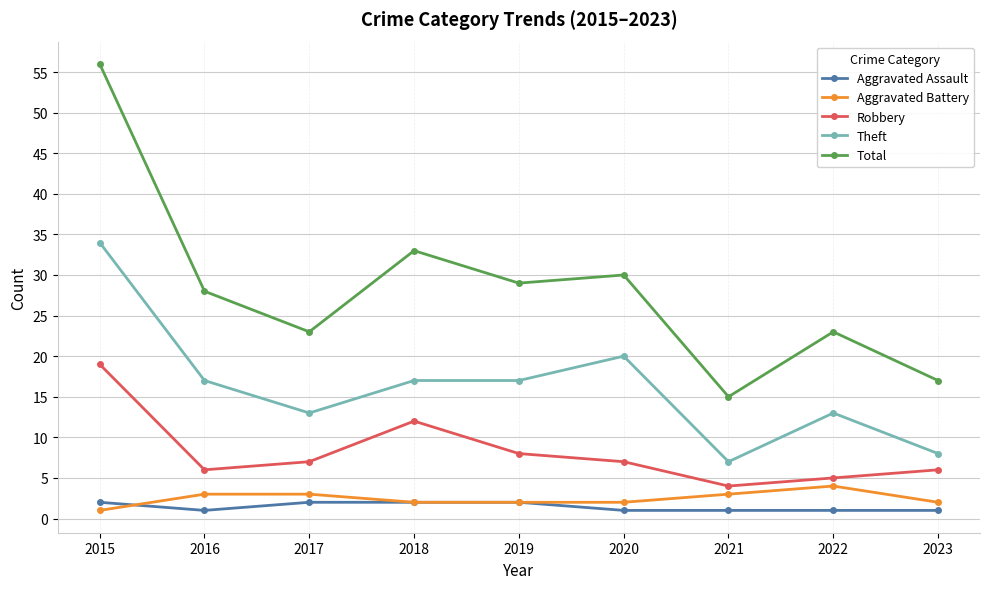

What is the difference between the second highest and second lowest values in the Aggravated Battery series?

1